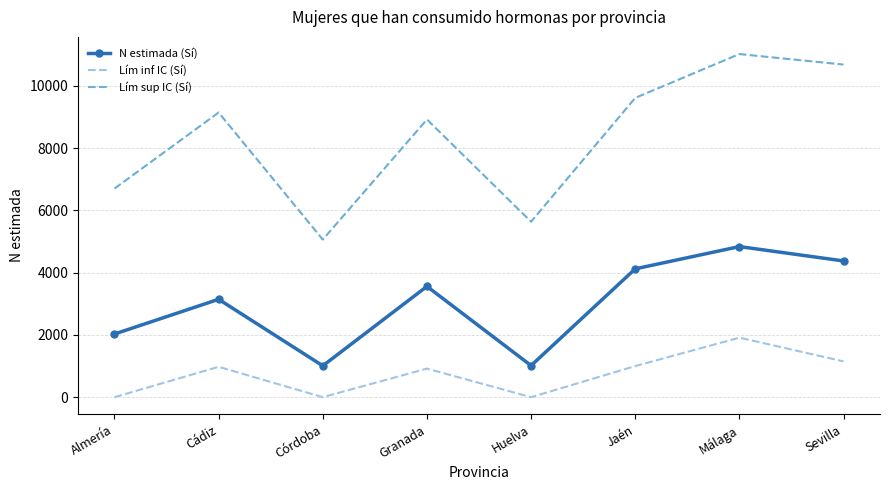

What is the total value across all series at Granada?

13396